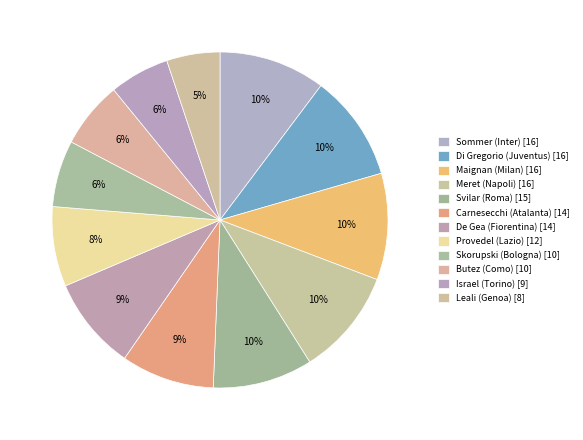

What is the change in value from Svilar (Roma) to De Gea (Fiorentina)?

-1